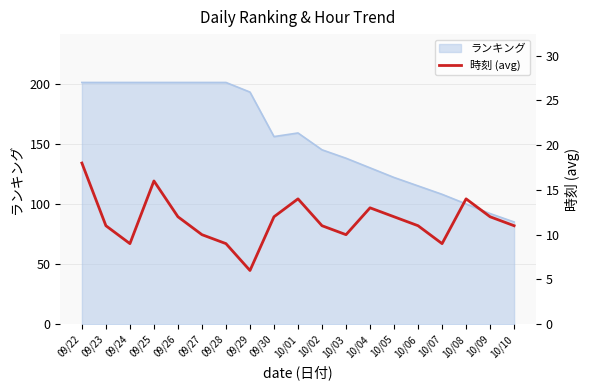

How many interior local peaks (higher than both neighbors) does the data have?

4